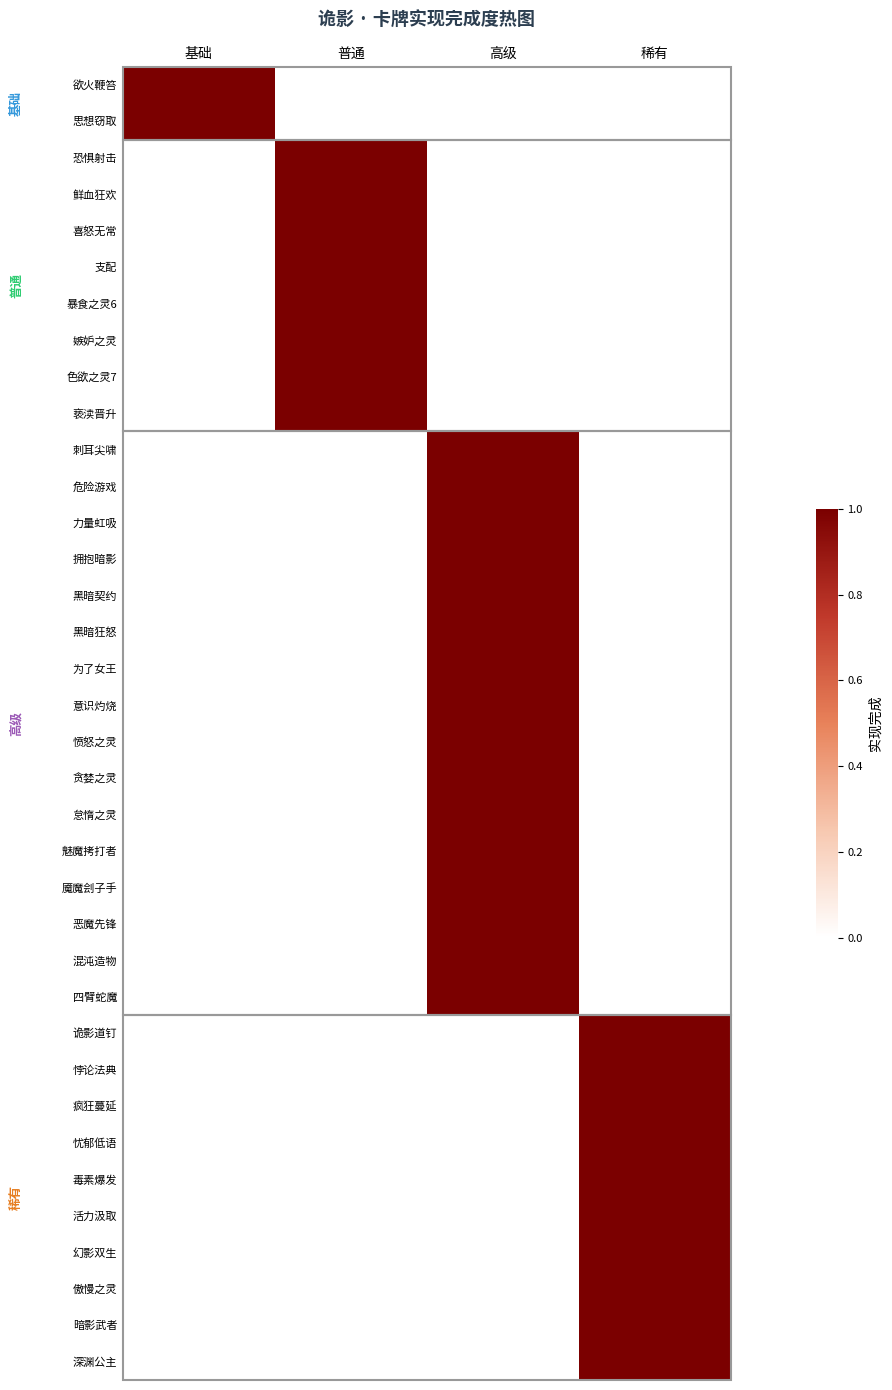

How many distinct data groups are displayed?

36